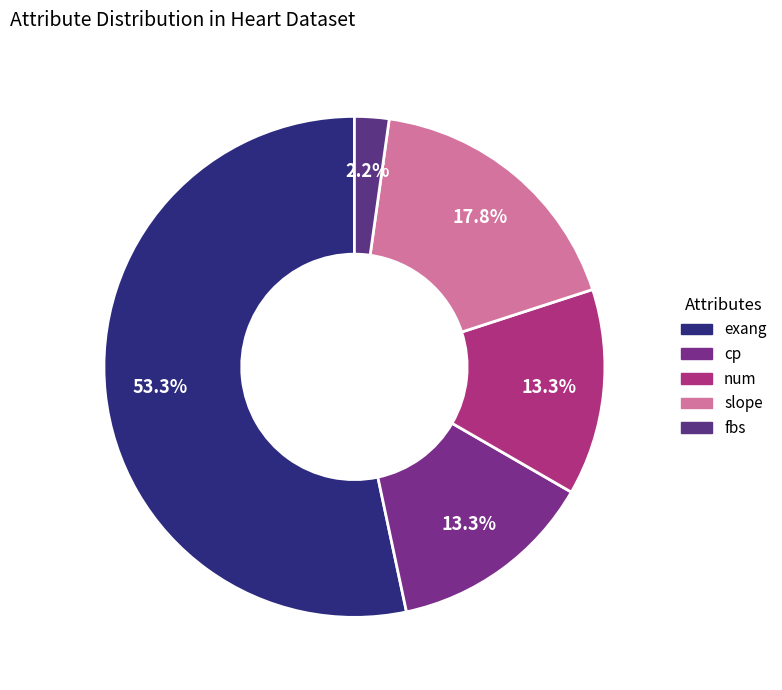

Does any single category account for the majority?

Yes